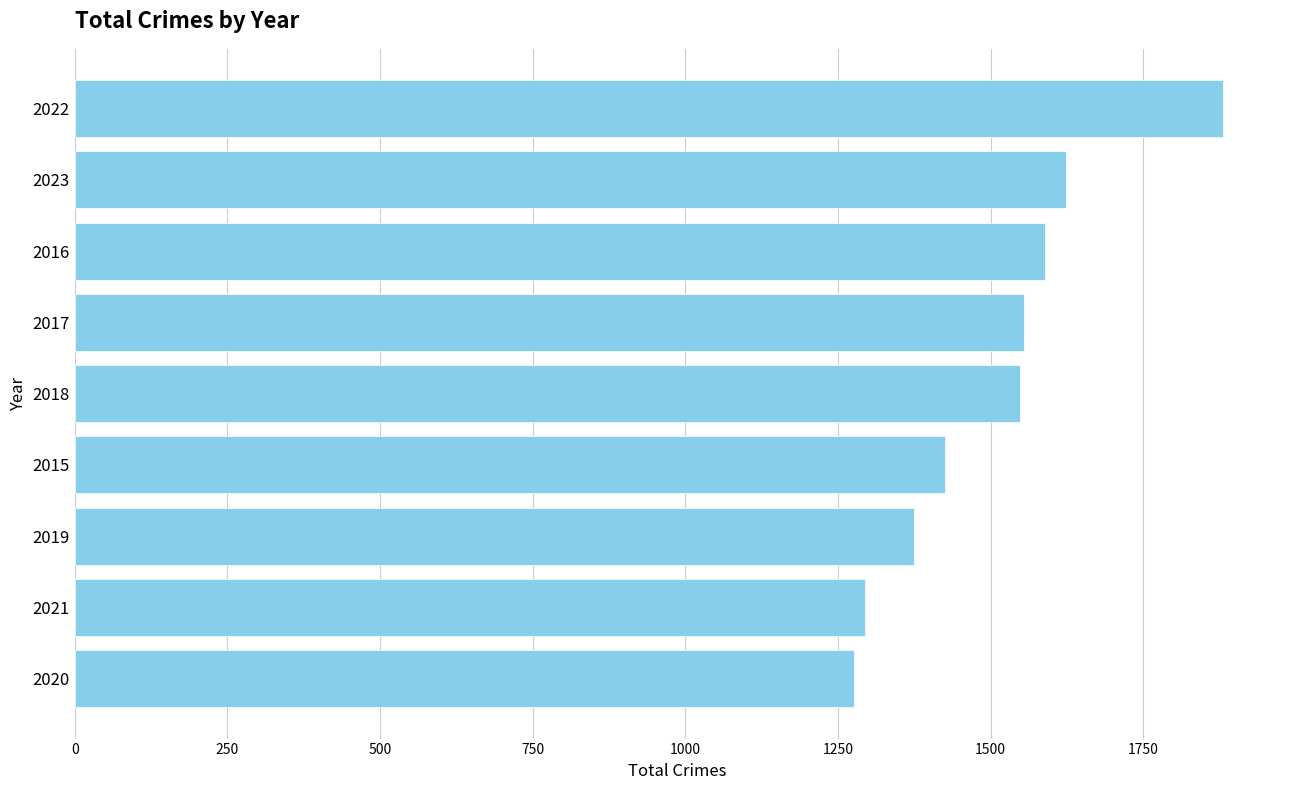

What is the ratio of the value at 2019 to the value at 2015?

1.0